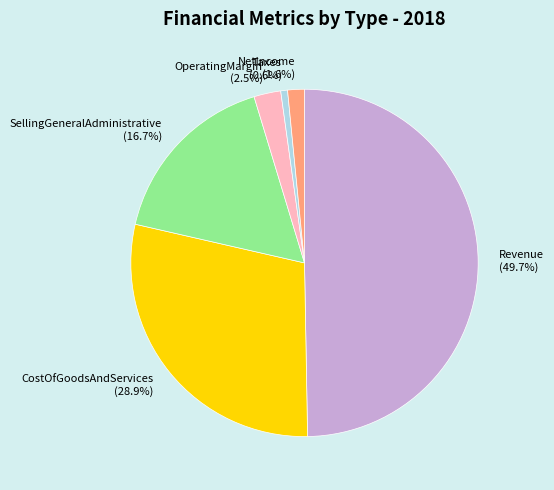

The CostOfGoodsAndServices slice represents 36% of the pie. True or false?

False